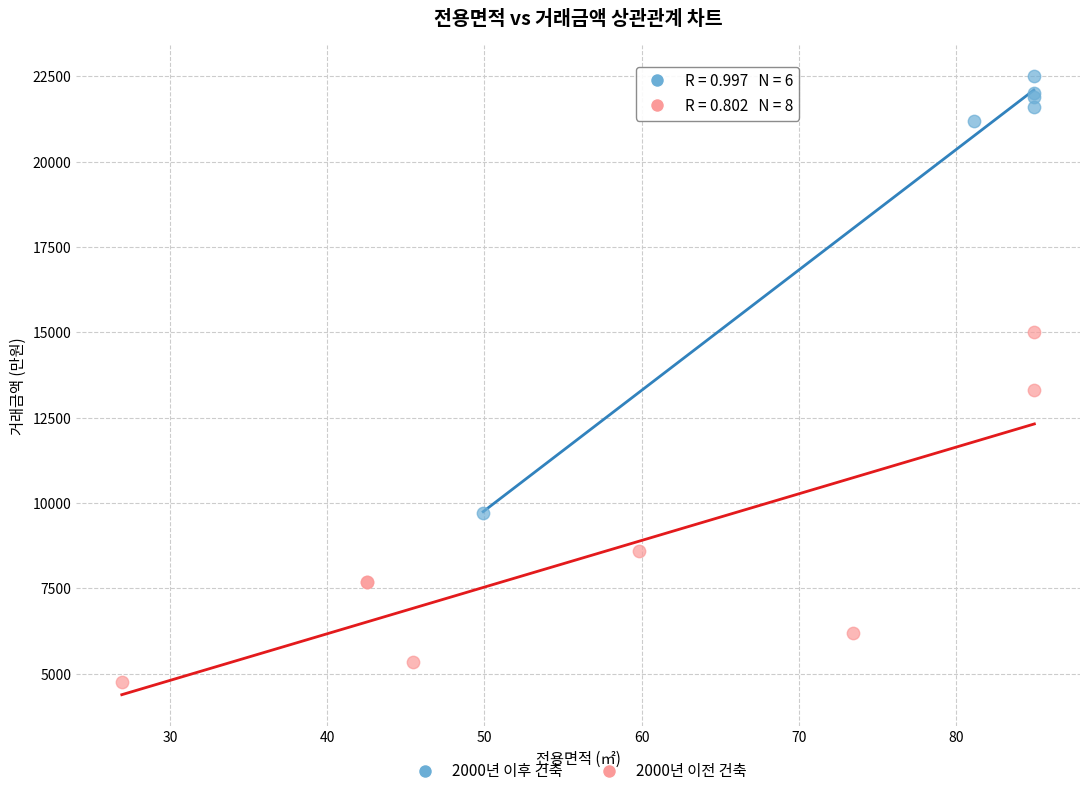

Which series has the widest spread of Y values?

2000년 이후 건축